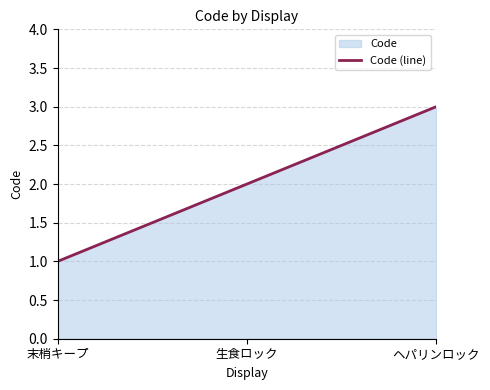

Between ヘパリンロック and 生食ロック, which is larger?

ヘパリンロック